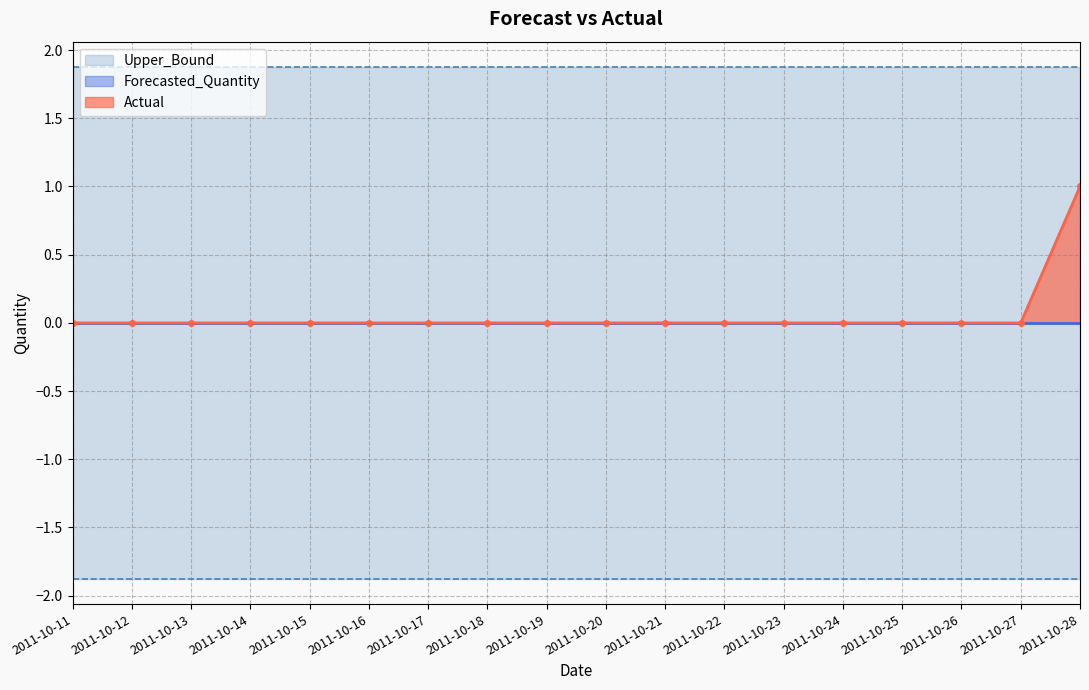

Reading right to left, extract all data points from this chart.

Actual: 1.0	0.0	0.0	0.0	0.0	0.0	0.0	0.0	0.0	0.0	0.0	0.0	0.0	0.0	0.0	0.0	0.0	0.0
Forecasted_Quantity: 0.0	0.0	0.0	0.0	0.0	0.0	0.0	0.0	0.0	0.0	0.0	0.0	0.0	0.0	0.0	0.0	0.0	0.0
Upper_Bound: 1.9	1.9	1.9	1.9	1.9	1.9	1.9	1.9	1.9	1.9	1.9	1.9	1.9	1.9	1.9	1.9	1.9	1.9
Lower_Bound: -1.9	-1.9	-1.9	-1.9	-1.9	-1.9	-1.9	-1.9	-1.9	-1.9	-1.9	-1.9	-1.9	-1.9	-1.9	-1.9	-1.9	-1.9